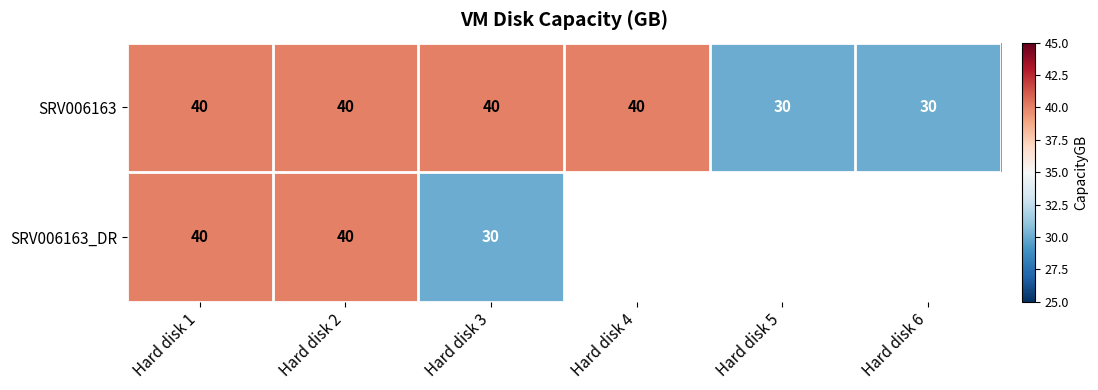

At Hard disk 3, list the series in order from smallest to largest.

SRV006163_DR, SRV006163